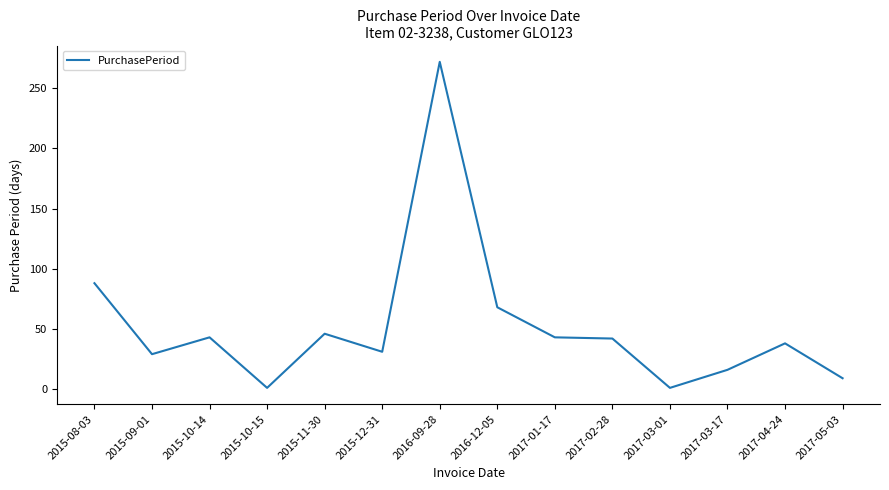

At which label is the value closest to 136?

2015-08-03